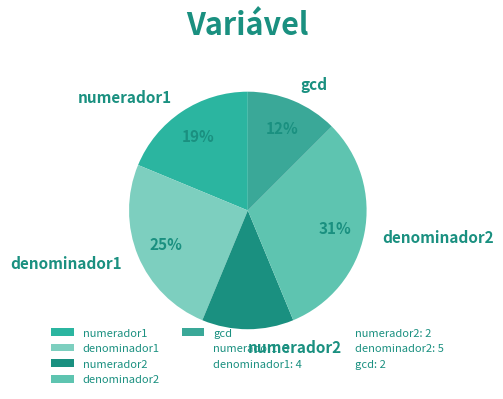

True or false: denominador2 accounts for 31% of the total.

True